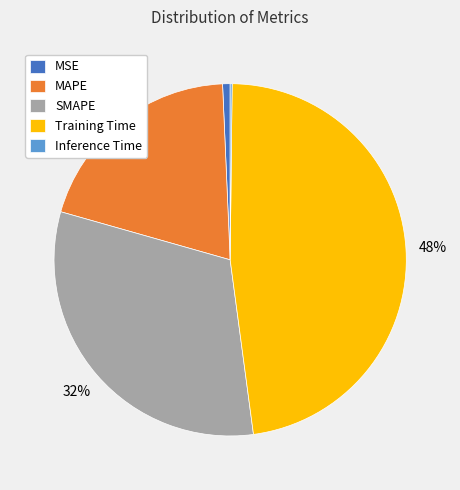

Which category has the biggest portion of the pie?

Training Time